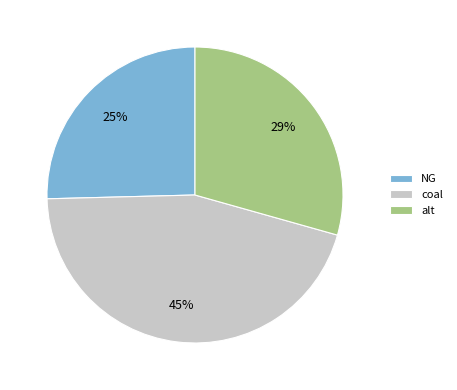

Approximately how many times larger is the value at alt compared to coal?

0.6